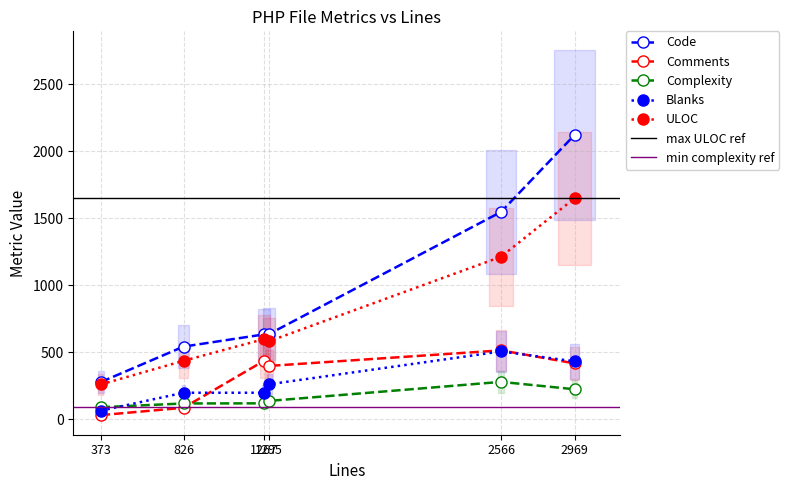

True or false: Comments and ULOC cross at least once.

False